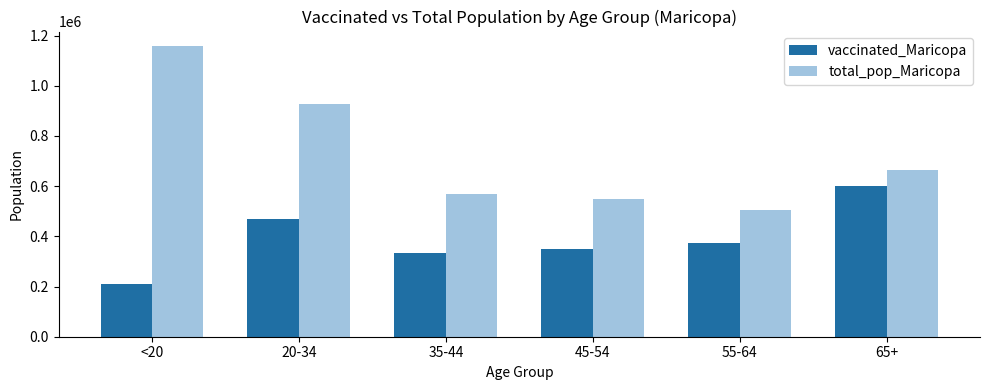

What is the sum of all total_pop_Maricopa values?

4367835